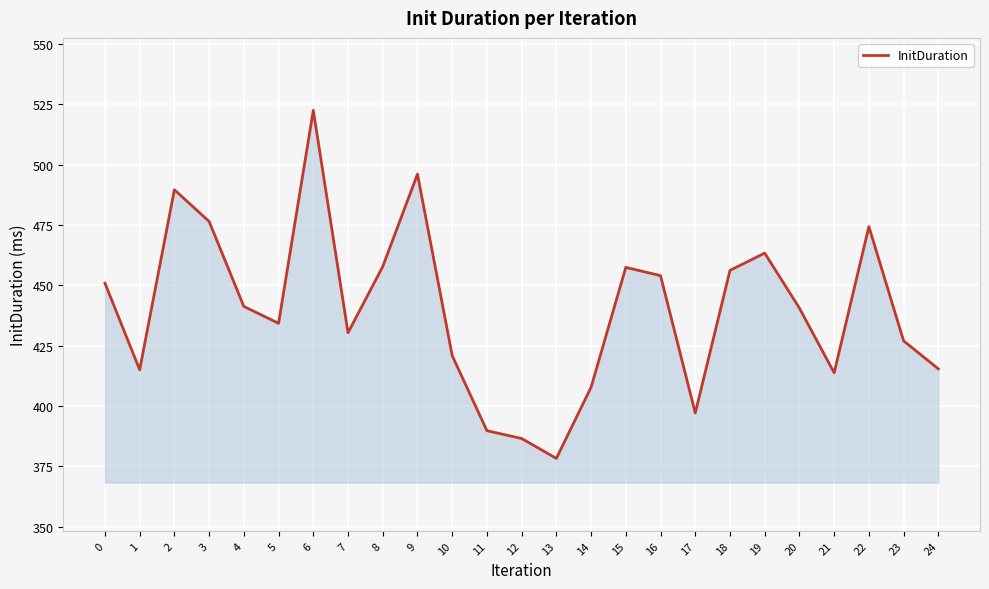

What is the difference between the maximum and second lowest values?

135.9